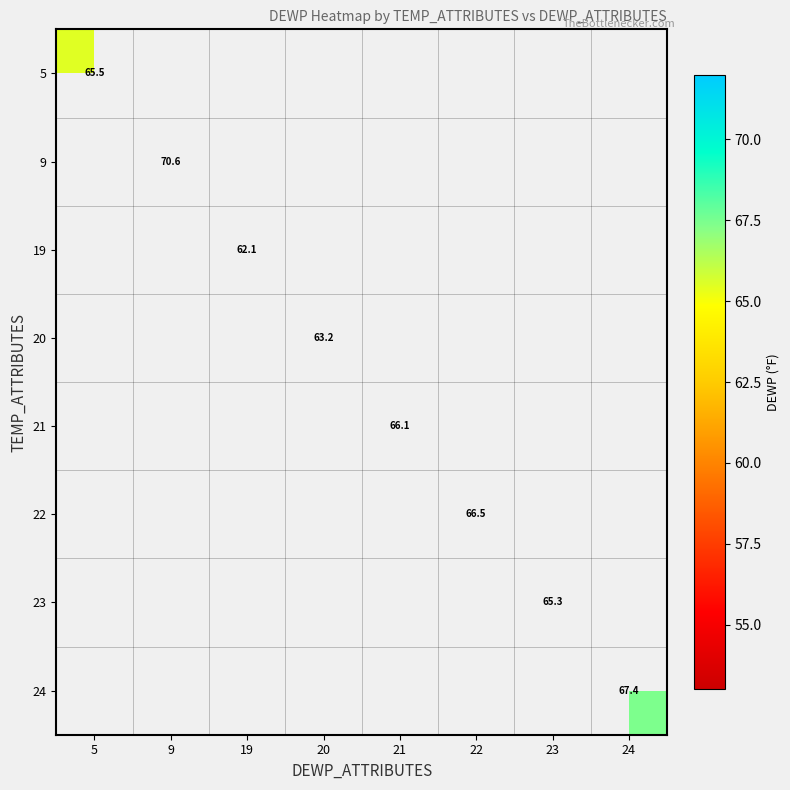

The value of 24 at 24 is 108.2. True or false?

False